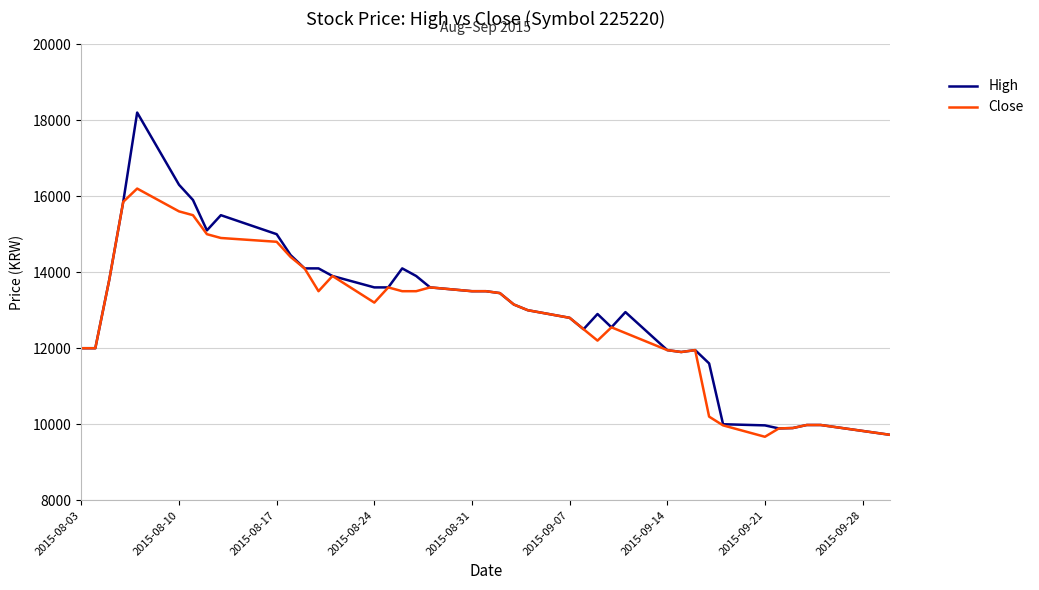

At how many categories does at least one series exceed 12211?

27